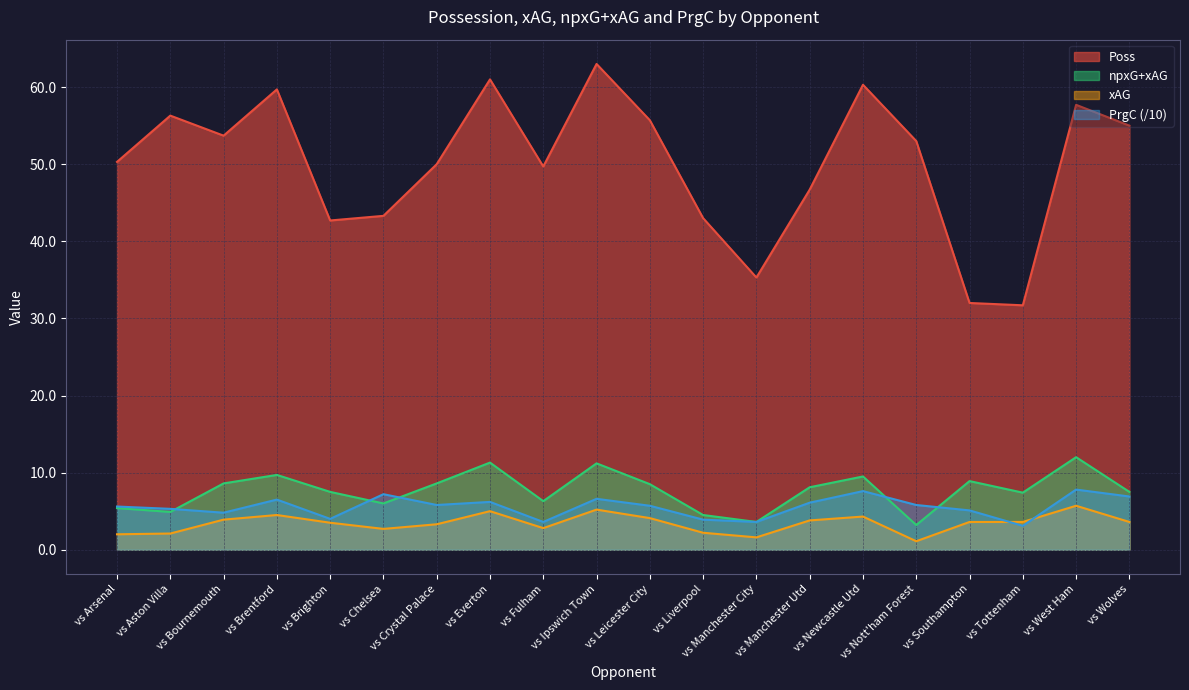

At which category does the chart reach its minimum across all series?

vs Nott'ham Forest